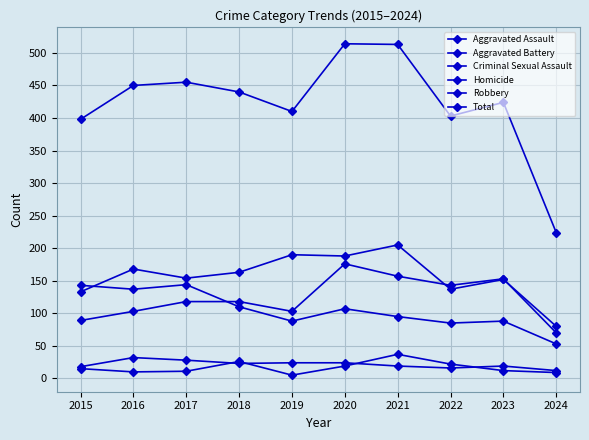

How many lines are shown in the chart?

6